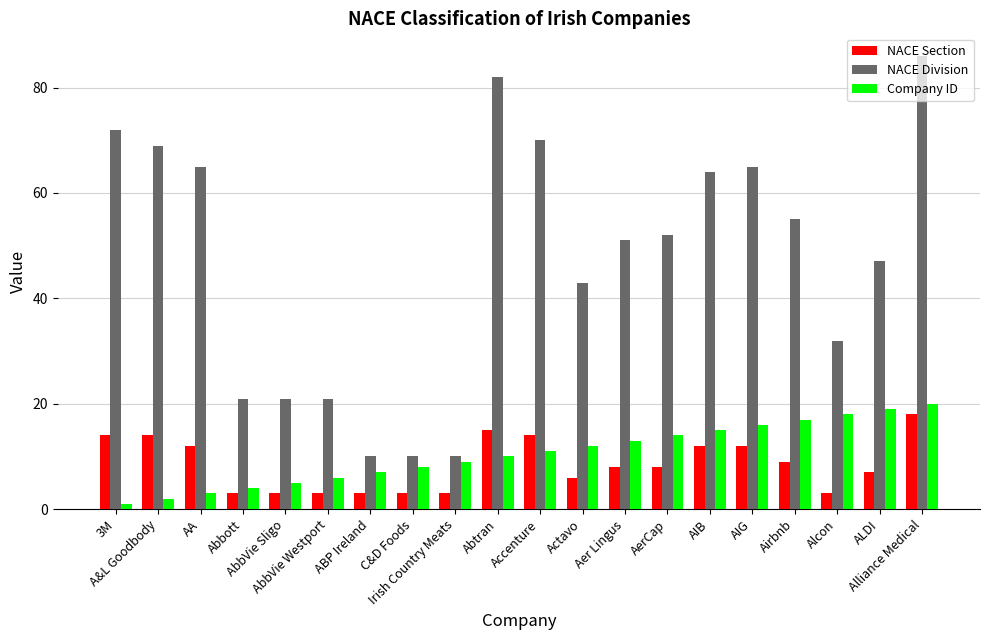

What is the sum of all Company ID values?

210